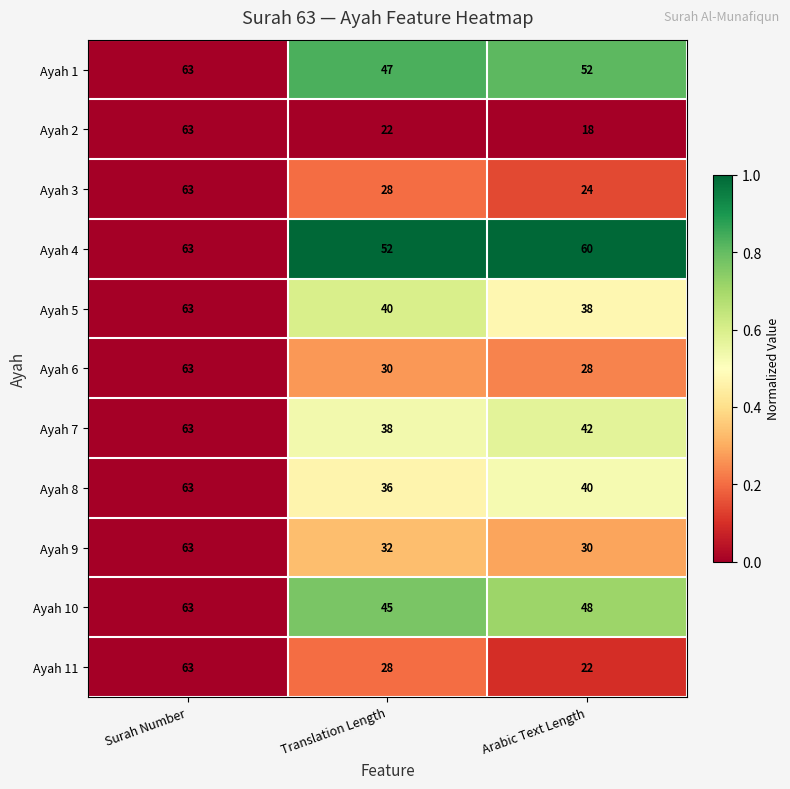

Which series has the largest total across all categories?

Ayah 4